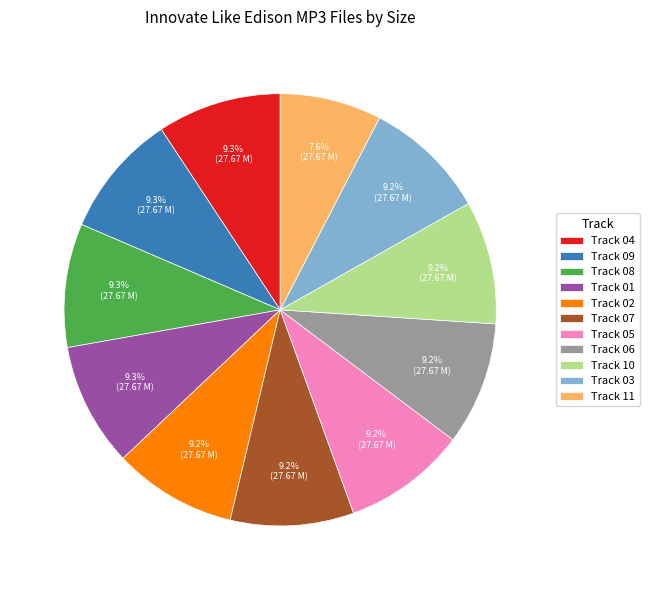

Does any single category account for the majority?

No